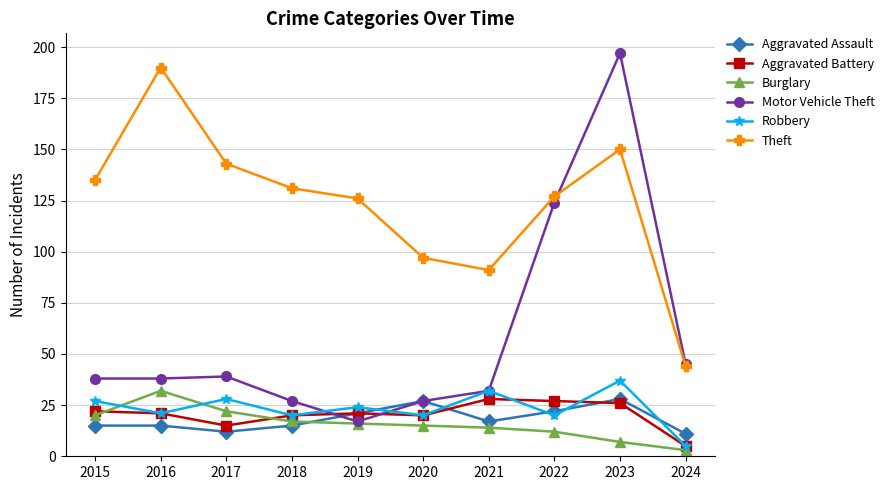

True or false: Robbery and Aggravated Assault cross at least once.

True